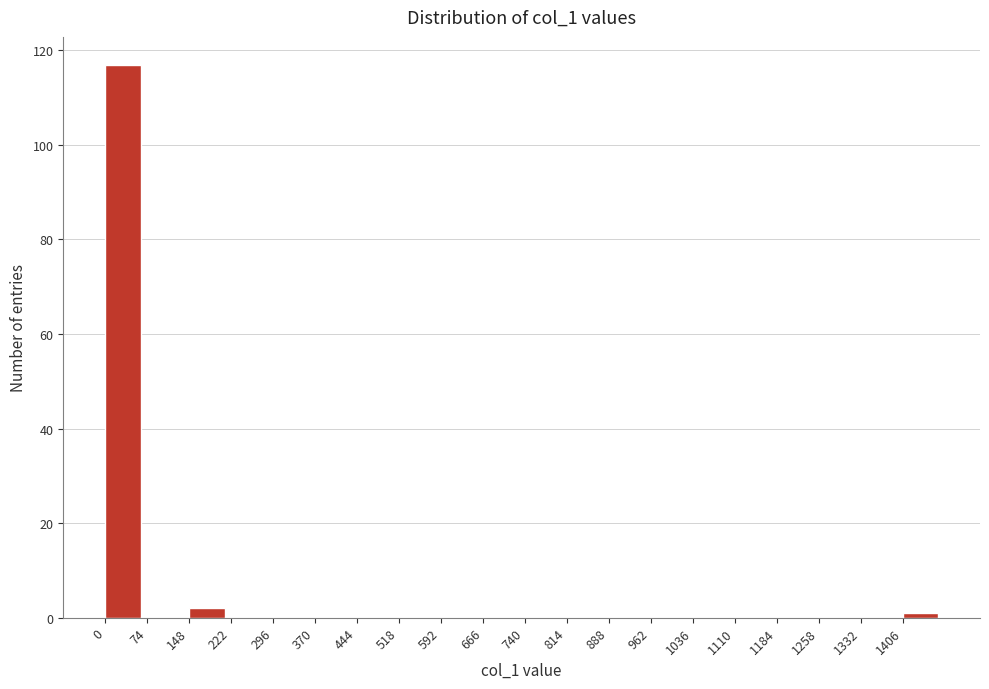

How tall is the bar that spans 0 to 70 on the x-axis? Neither the bar edges nor the heights are printed on the chart, so give them approximately, as read against the axes.

118